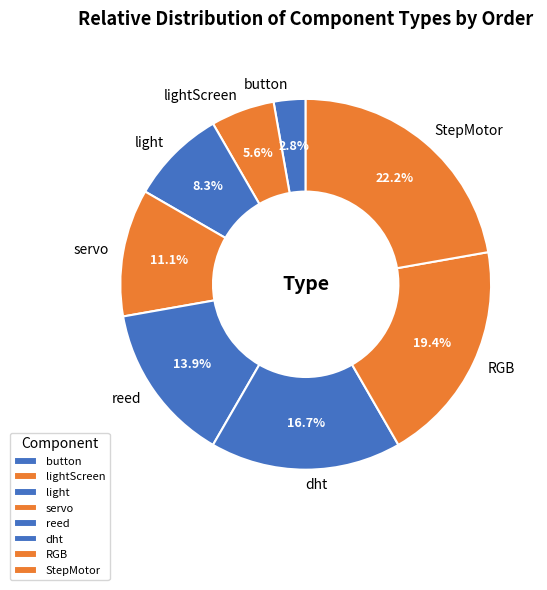

To the nearest percent, what is the combined percentage of lightScreen and light?

14%